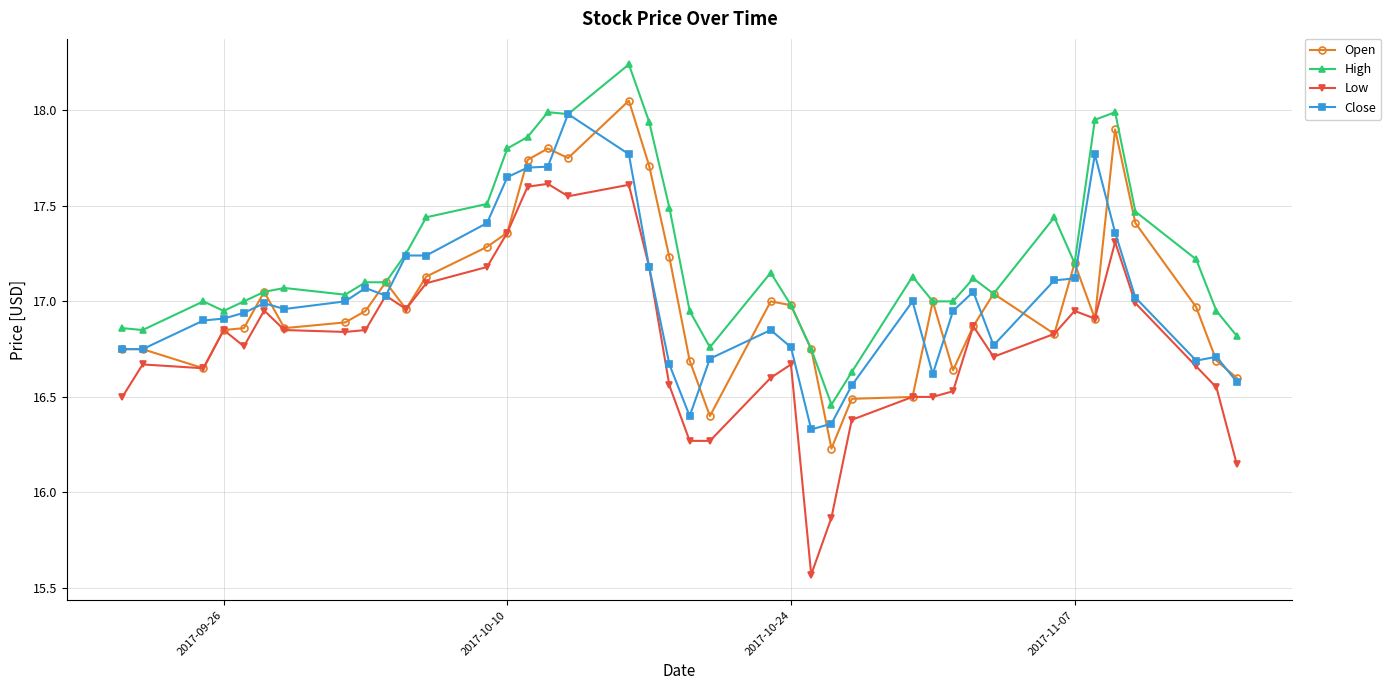

Is this an area chart (filled region under the line)?

No